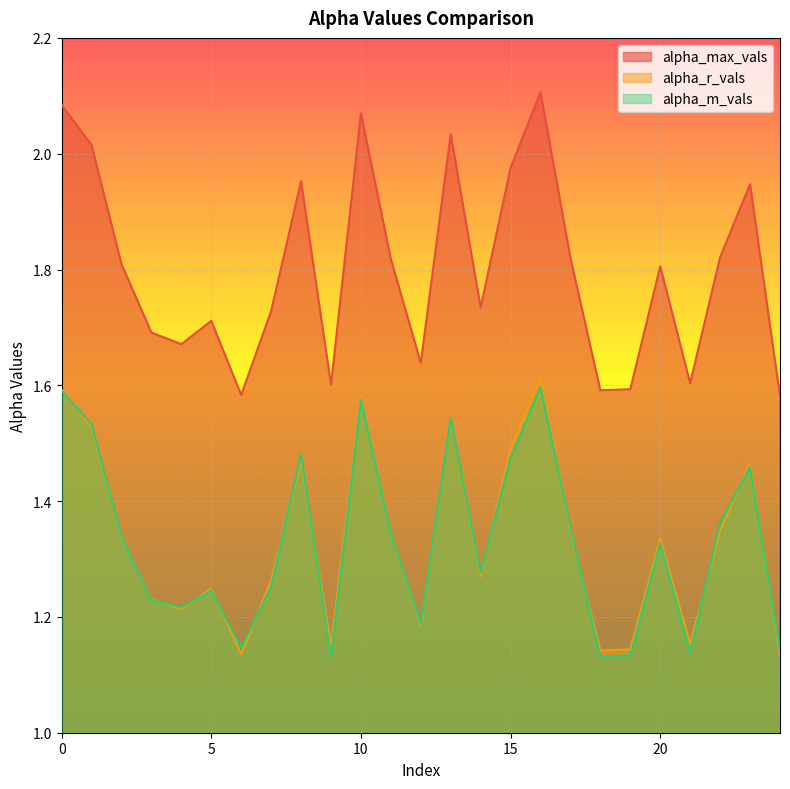

Between 12 and 10, which is larger?

10